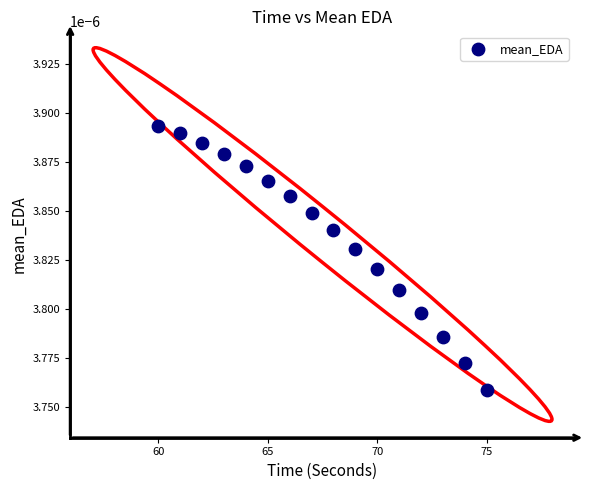

What is the range of X values (max minus min)?

15.0